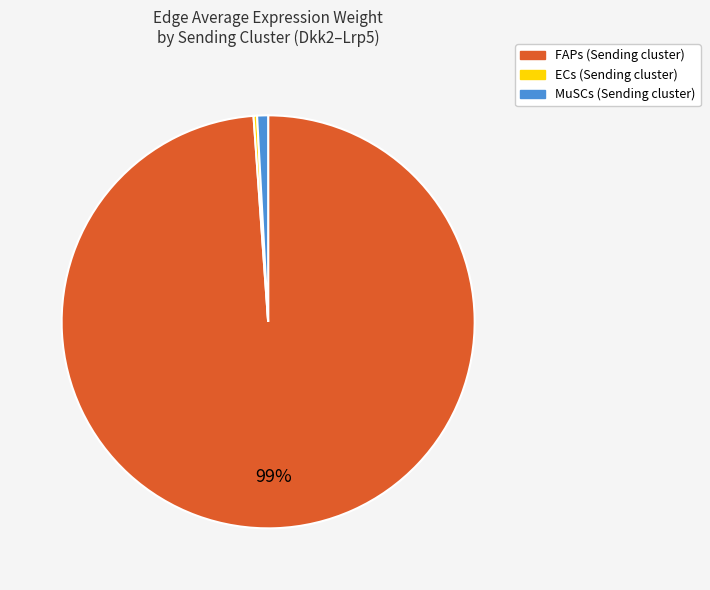

Is there a majority slice in this chart?

Yes